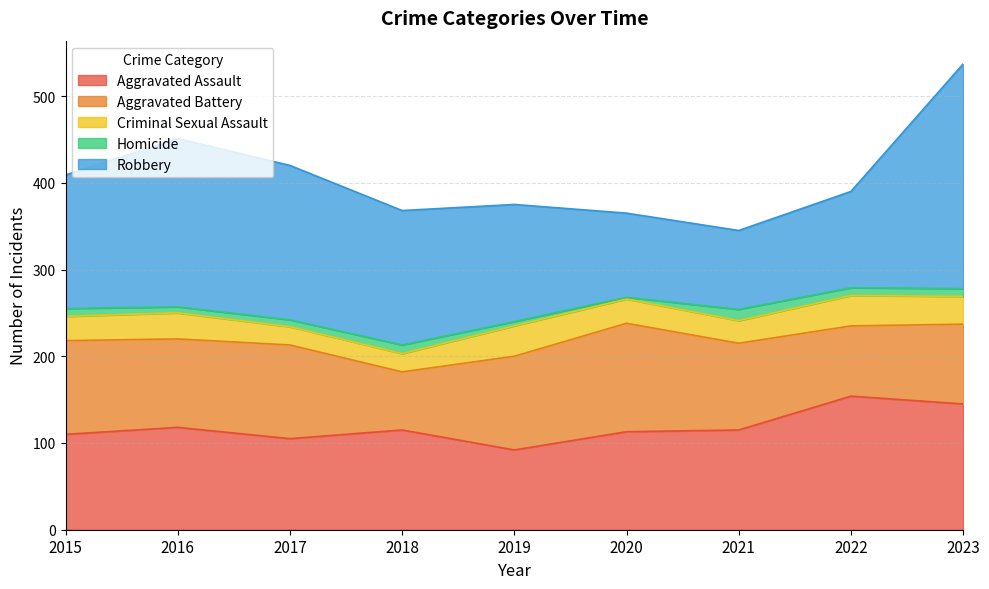

How many times do Aggravated Battery and Robbery cross each other?

2